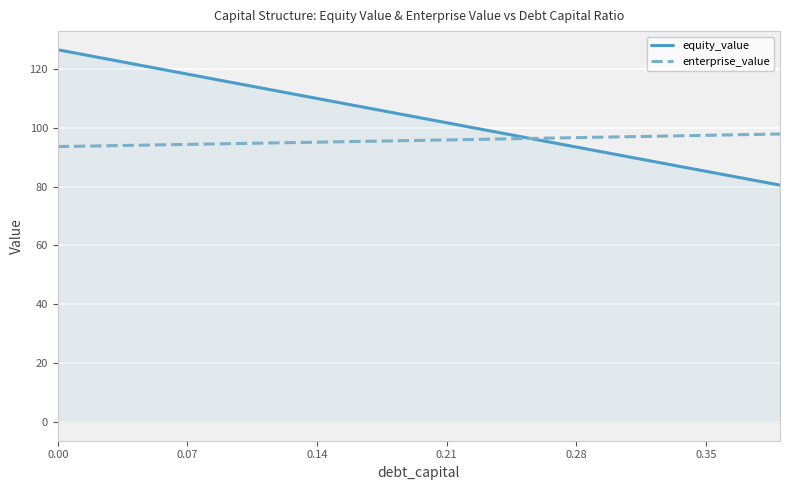

Which series has the largest total across all categories?

equity_value